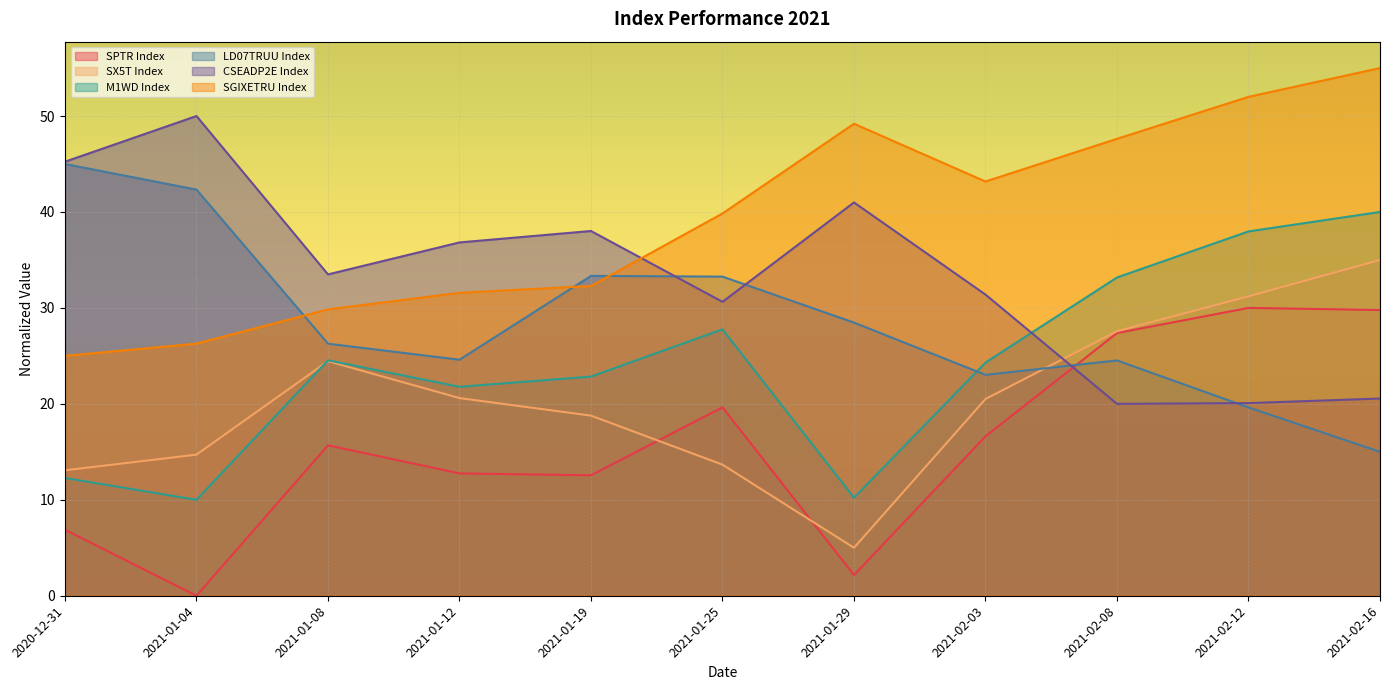

At which label is CSEADP2E Index closest to 35?

2021-01-08